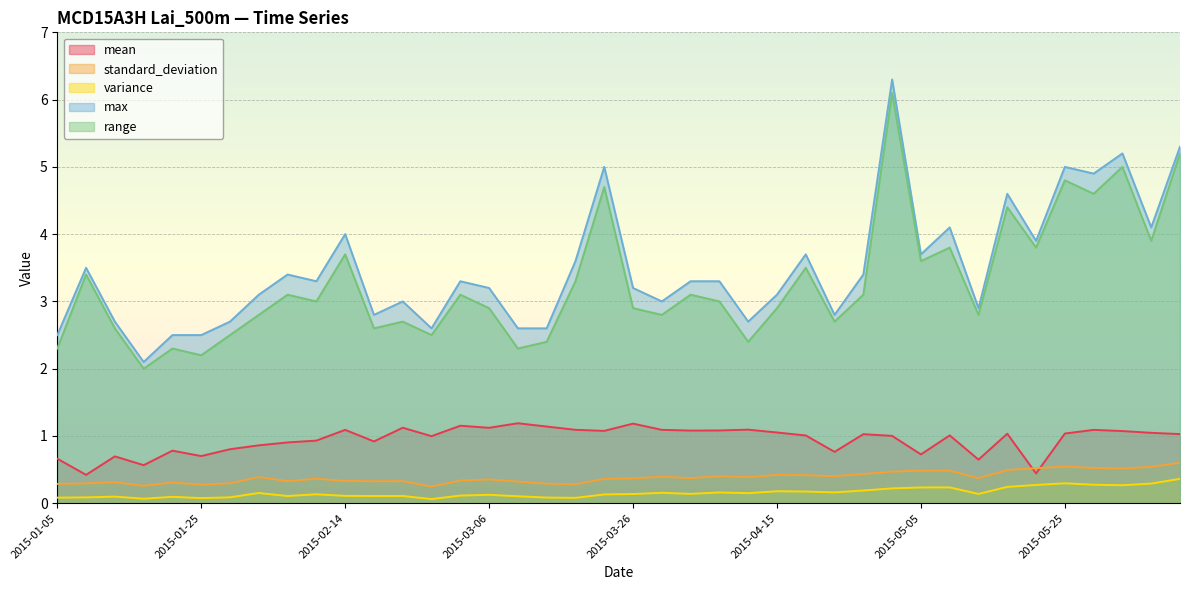

True or false: mean and max intersect in this chart.

False